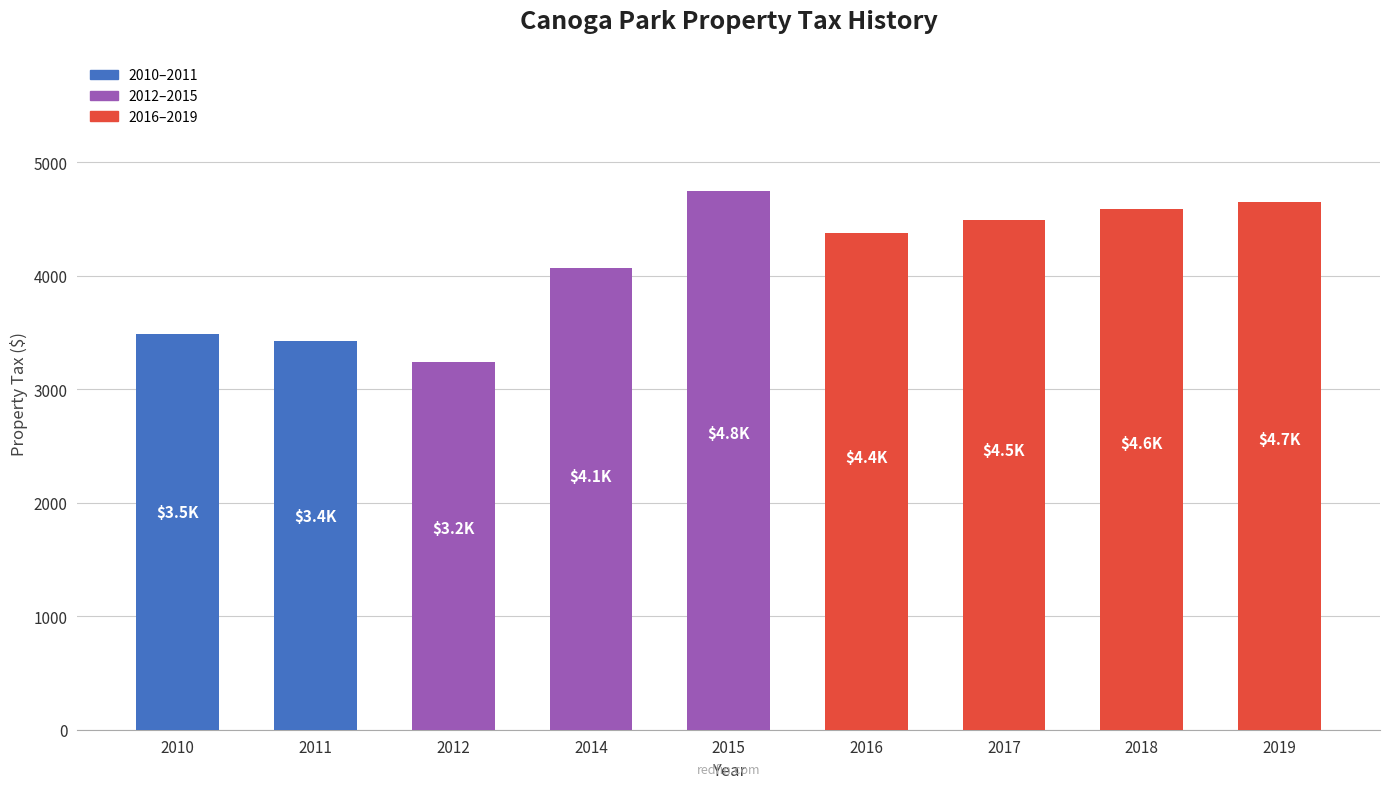

What is the difference between the maximum and minimum values?

1515